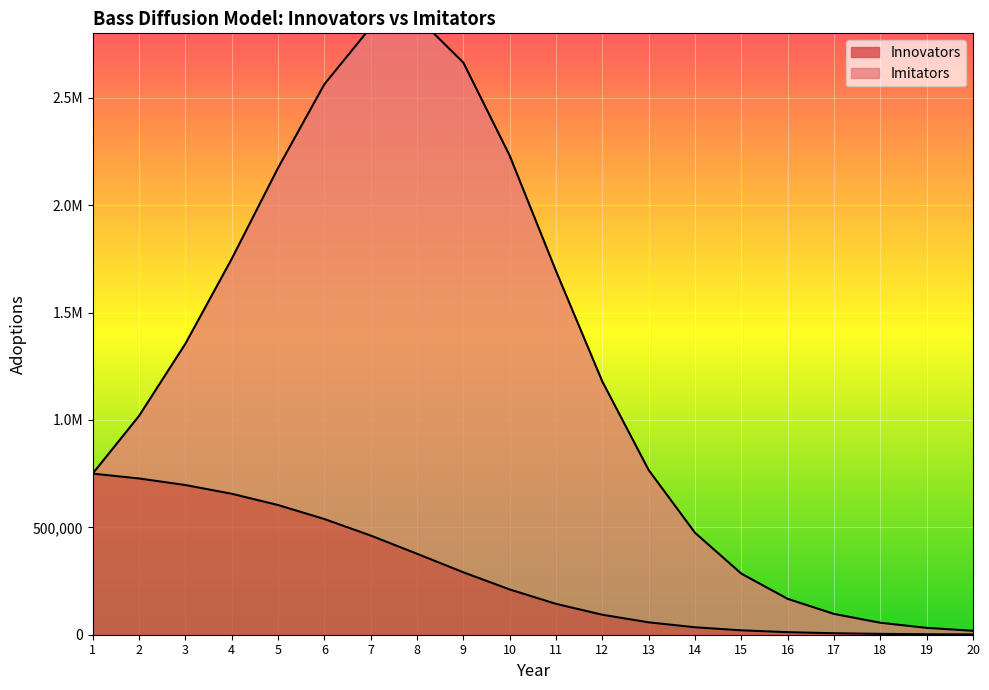

How many data points are above 210704?

10